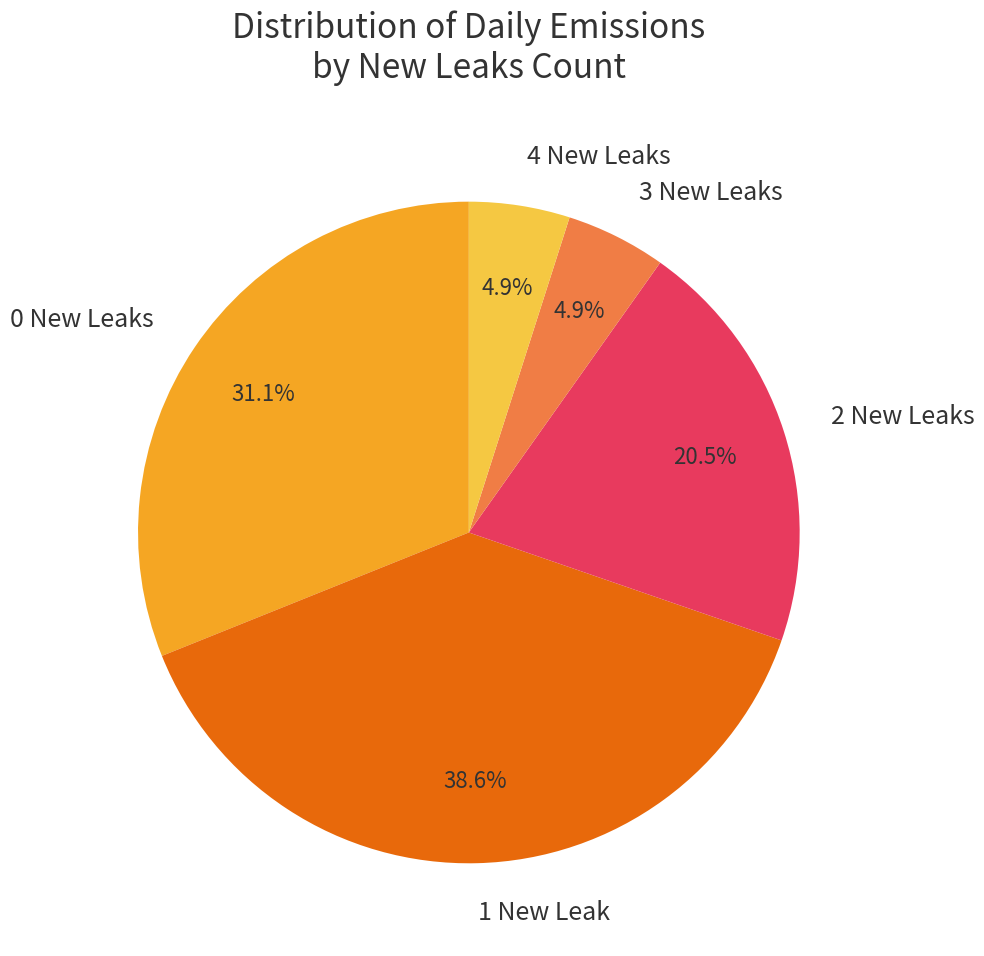

Between 3 New Leaks and 1 New Leak, which is larger?

1 New Leak